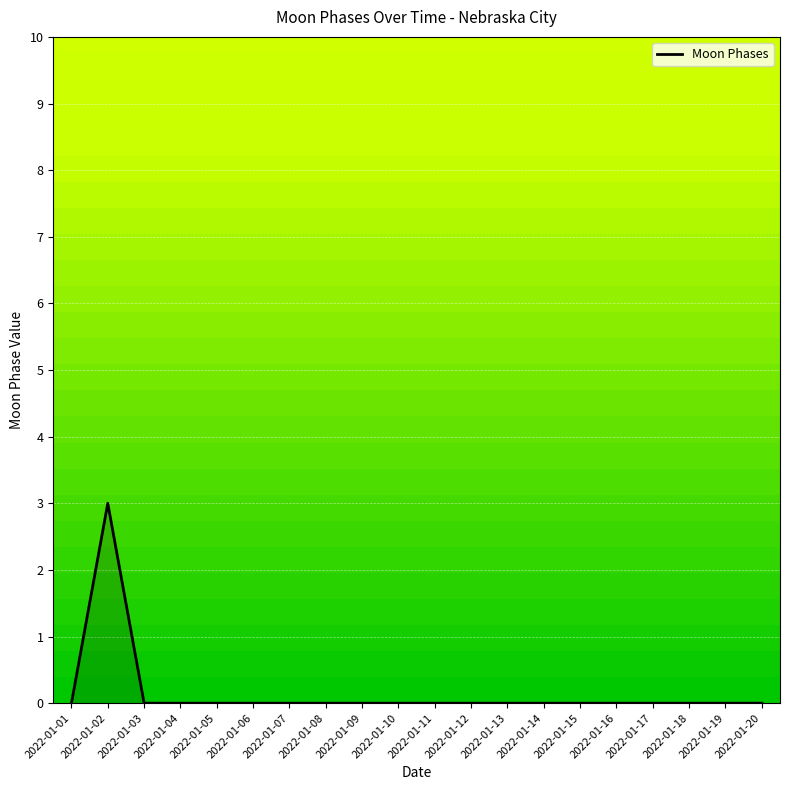

How many lines are shown in the chart?

1